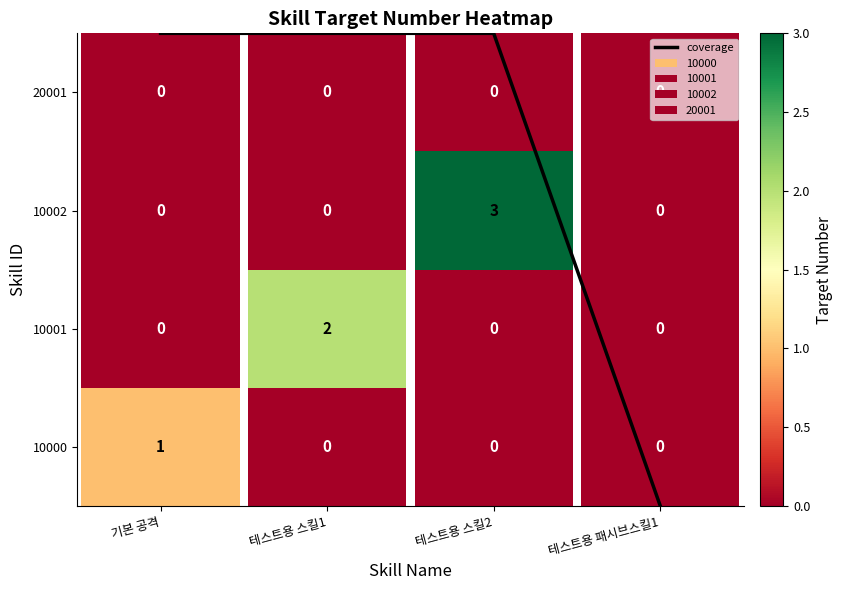

Reading right to left, transcribe all the data shown in this chart.

0	4	4	4